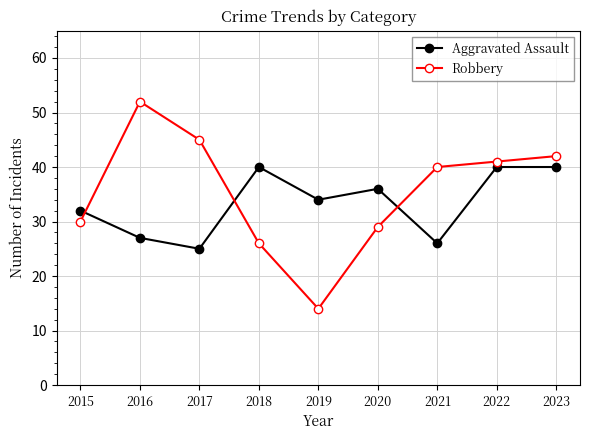

What is the difference between the highest and lowest values at 2020?

7